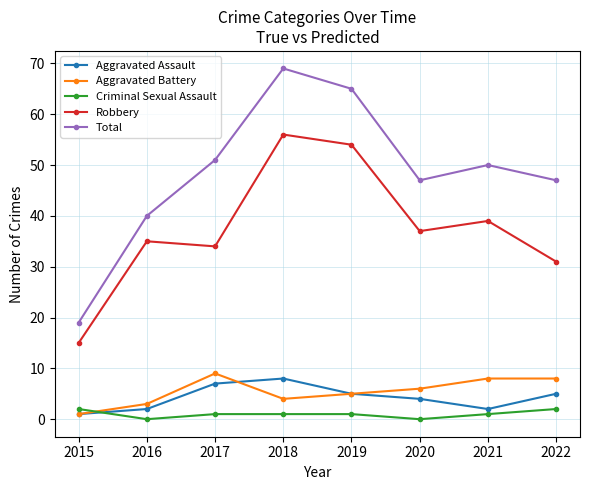

How many interior local valleys does the Aggravated Assault series have?

1